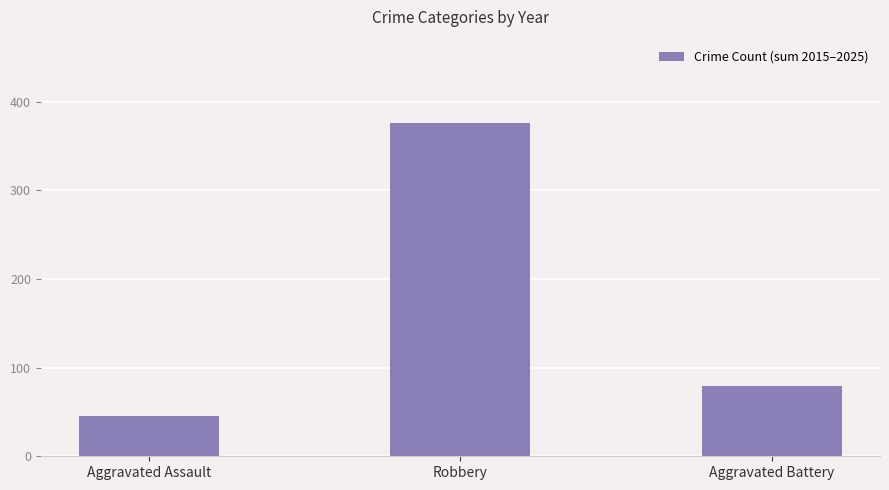

Rank the categories by value from highest to lowest.

Robbery, Aggravated Battery, Aggravated Assault